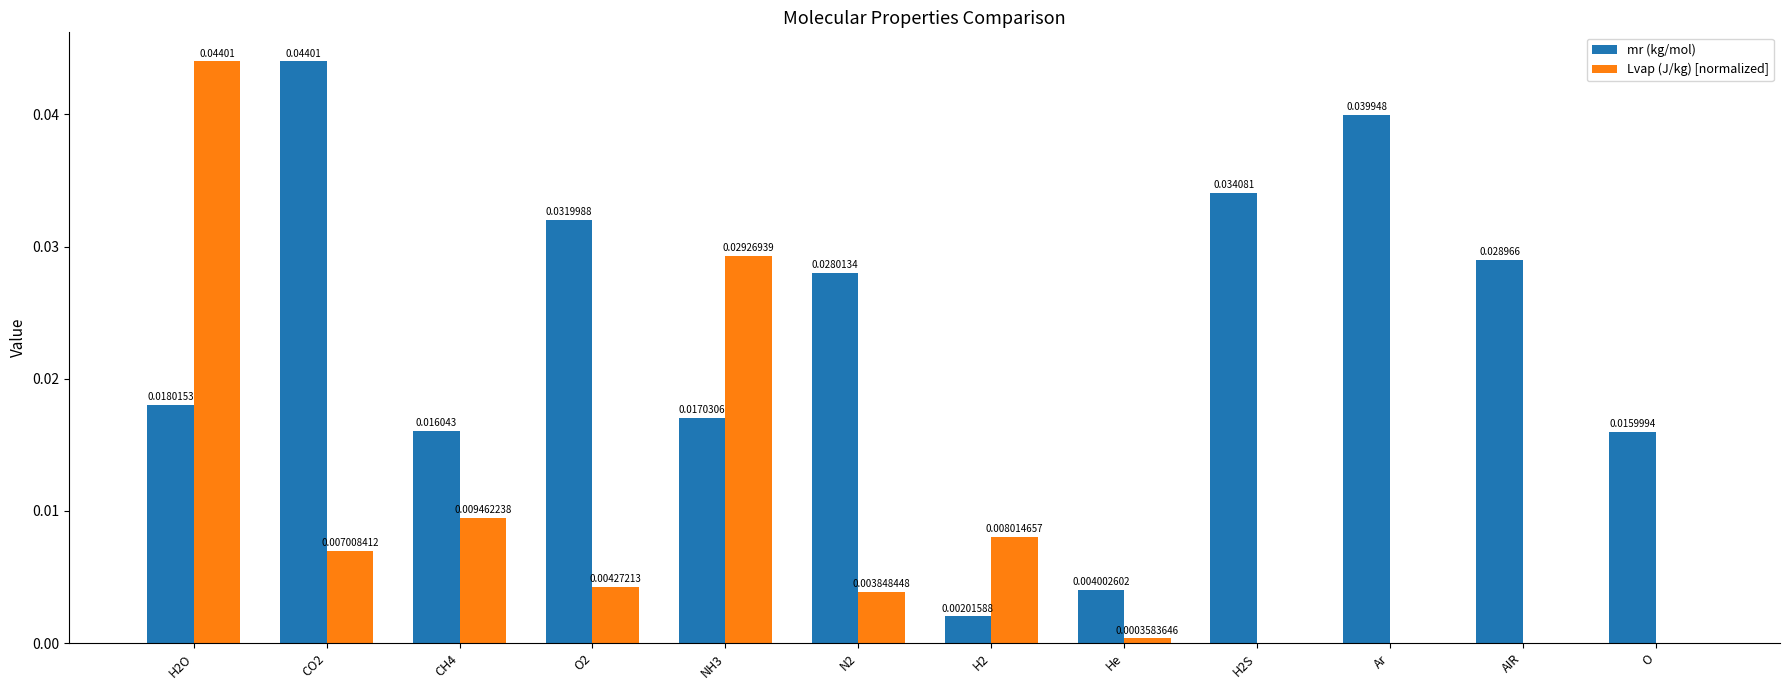

Which series changed the most between O2 and O?

mr (kg/mol)